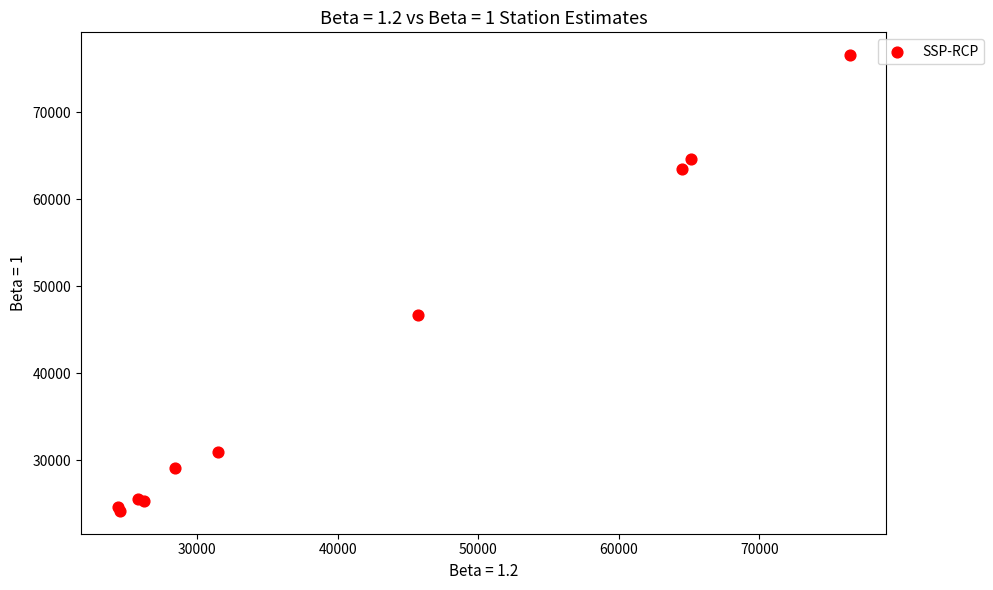

What Y value in the scatter plot is closest to 50386?

46694